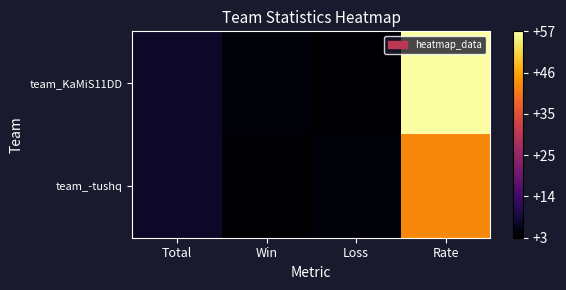

What is the difference between the highest and lowest values at Rate?

14